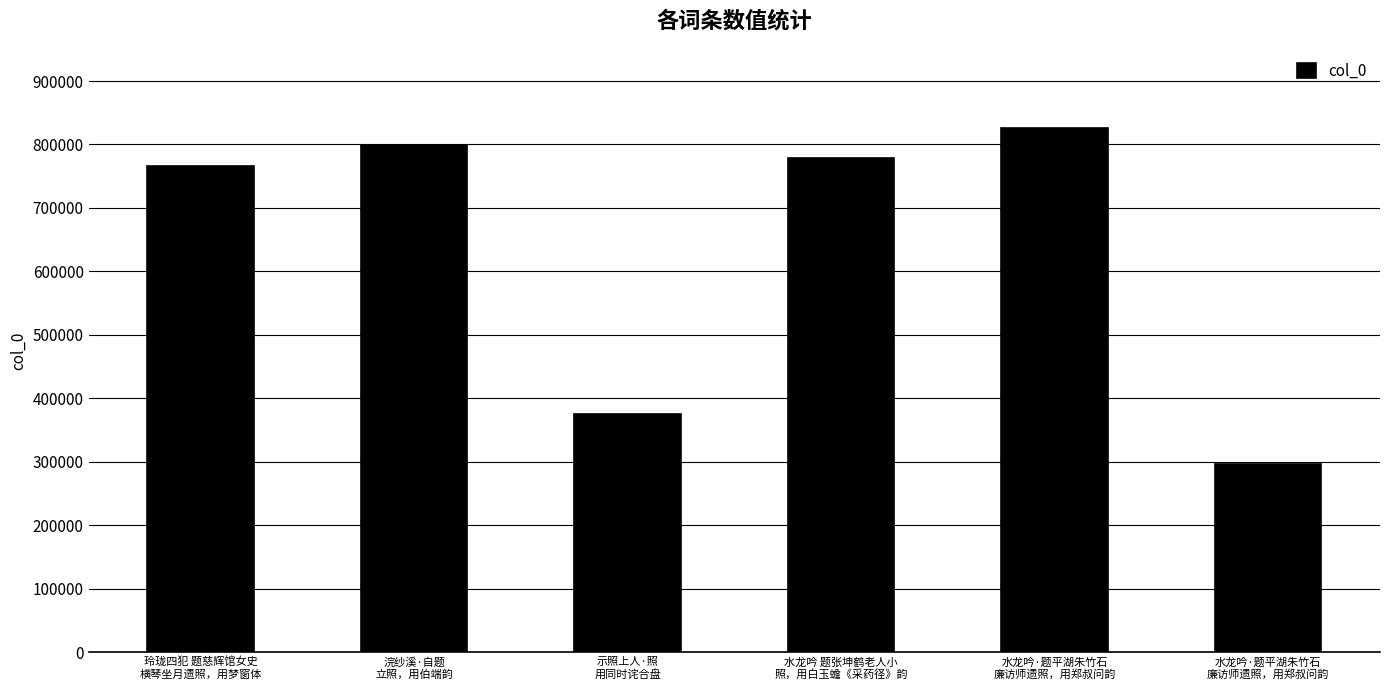

True or false: the data shows 798725 at 浣纱溪·自题
立照，用伯端韵.

True